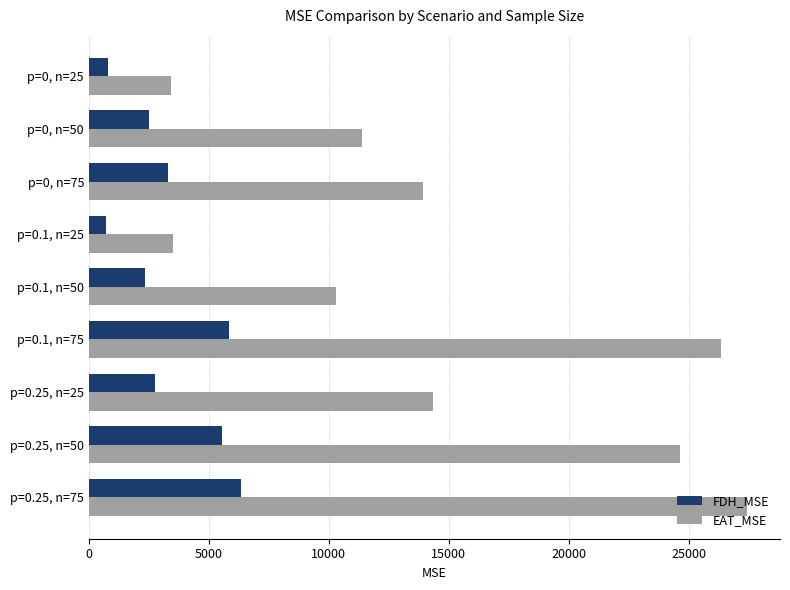

Where is EAT_MSE nearest to the value 15422?

p=0.25, n=25